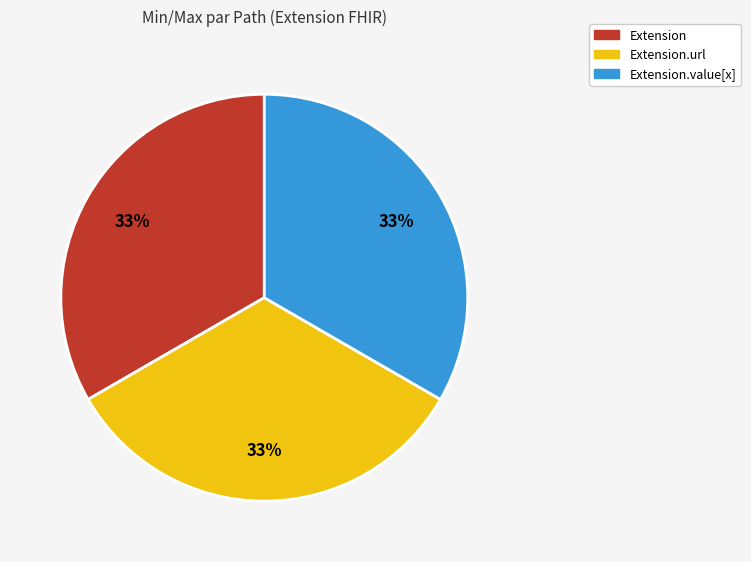

To the nearest percent, what is the average slice percentage?

33%